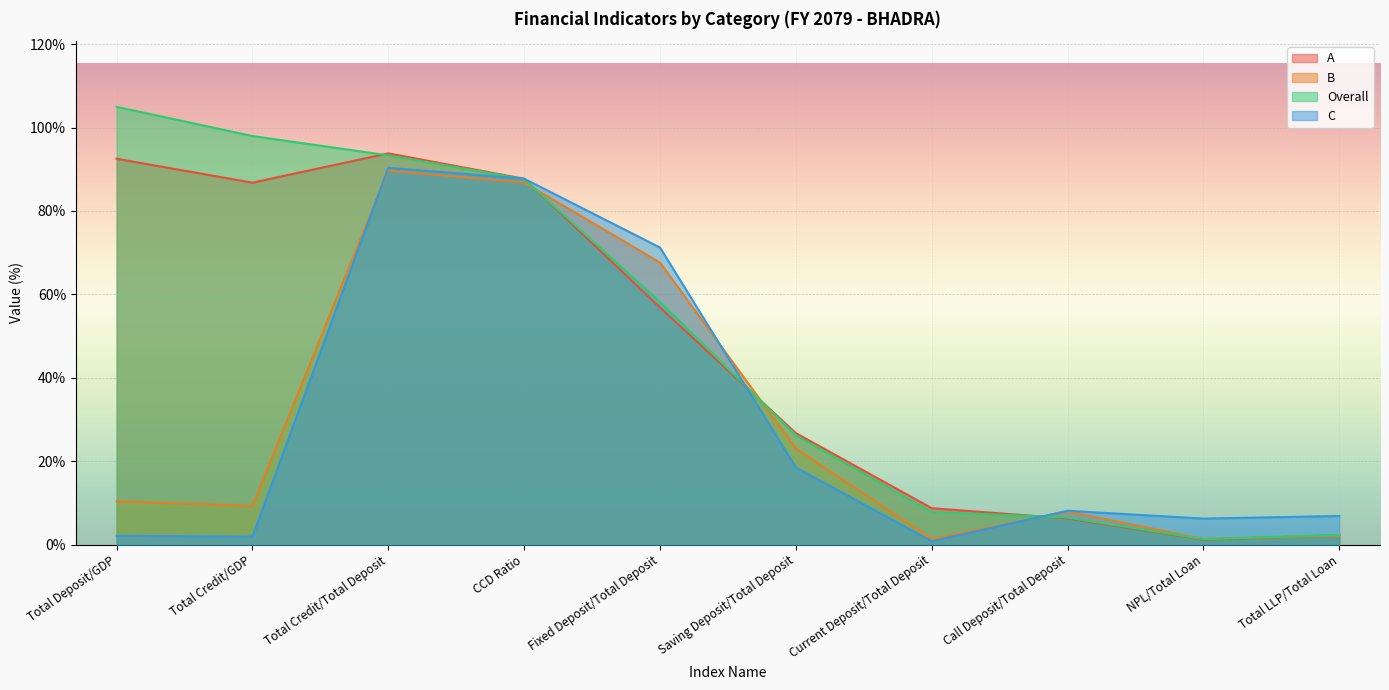

The value of Overall at CCD Ratio is 26.6. True or false?

False